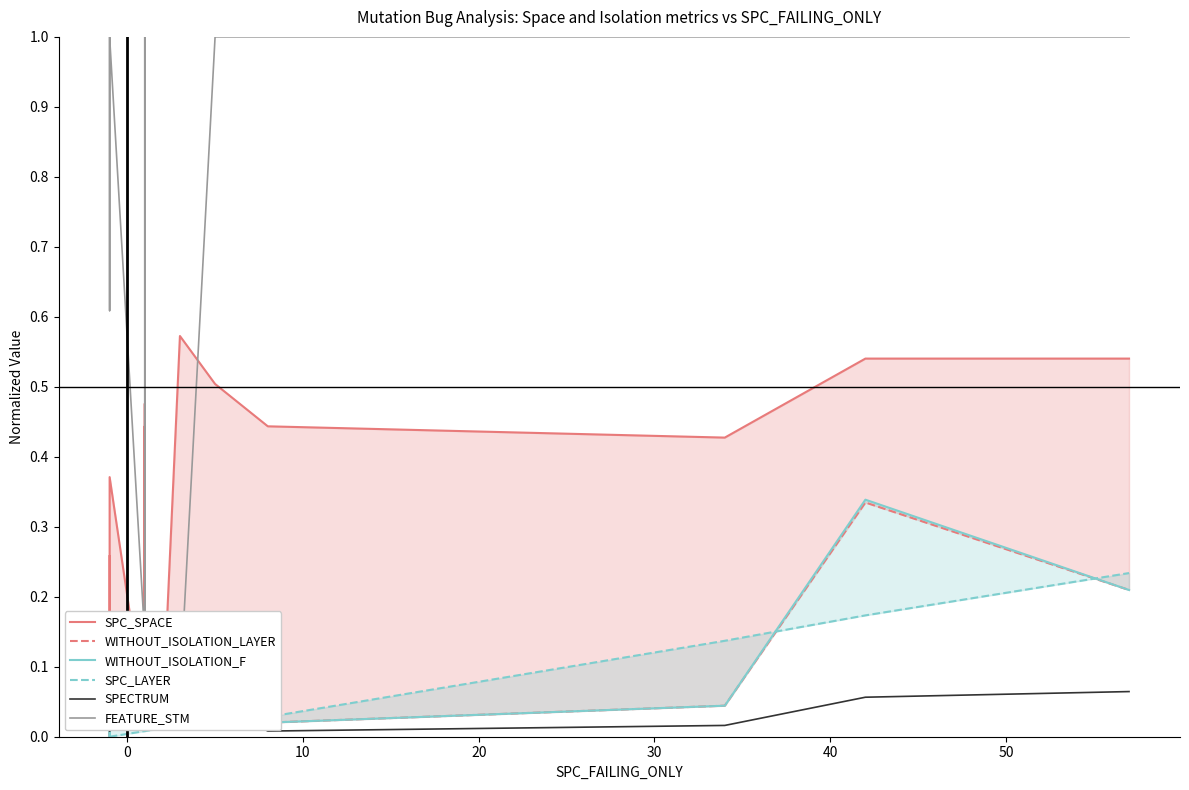

True or false: WITHOUT_ISOLATION_LAYER and SPC_SPACE cross at least once.

True